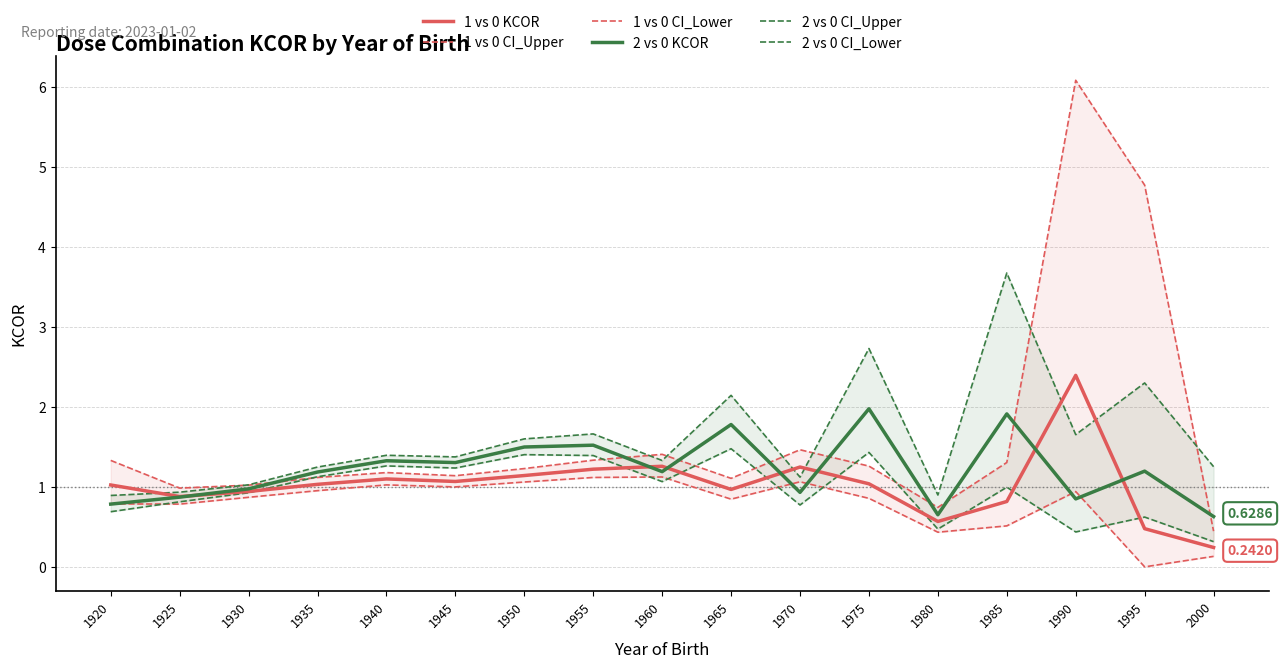

Count the number of data series in this chart.

6